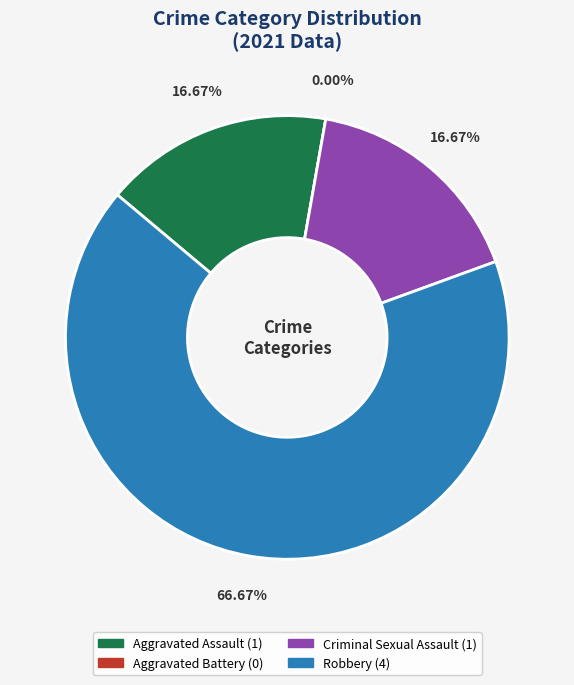

Between Aggravated Battery and Robbery, which is larger?

Robbery